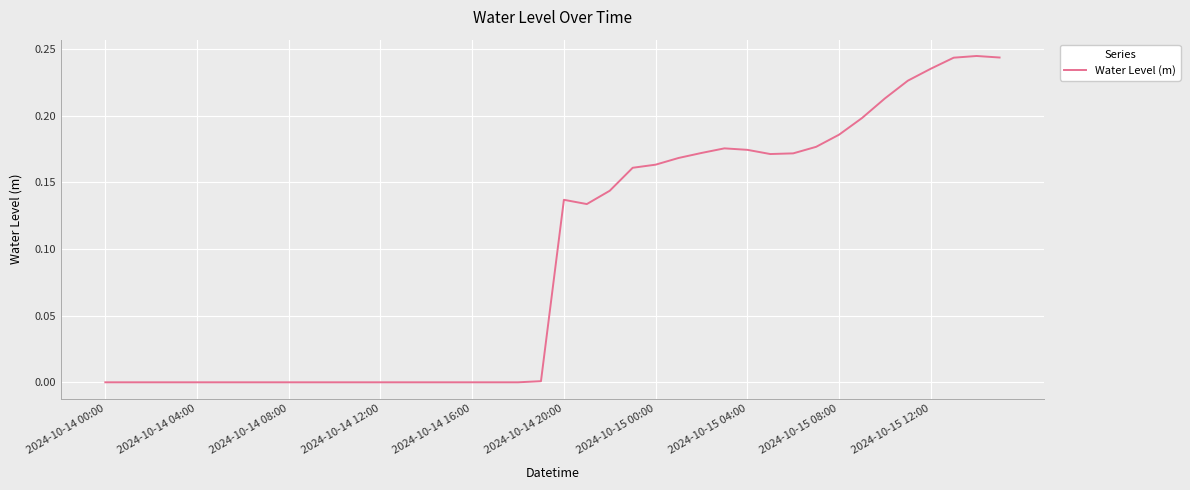

How many lines are shown in the chart?

1